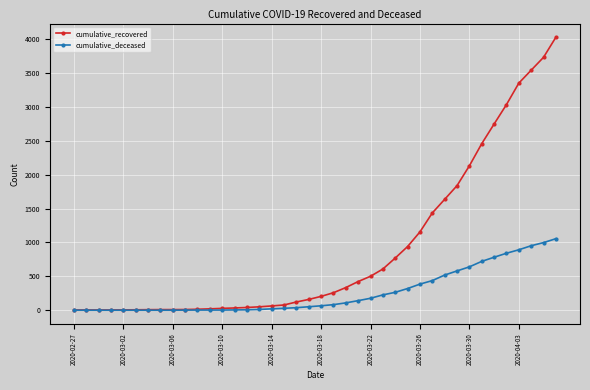

What is the difference between the maximum and second lowest values in the cumulative_recovered series?

4027